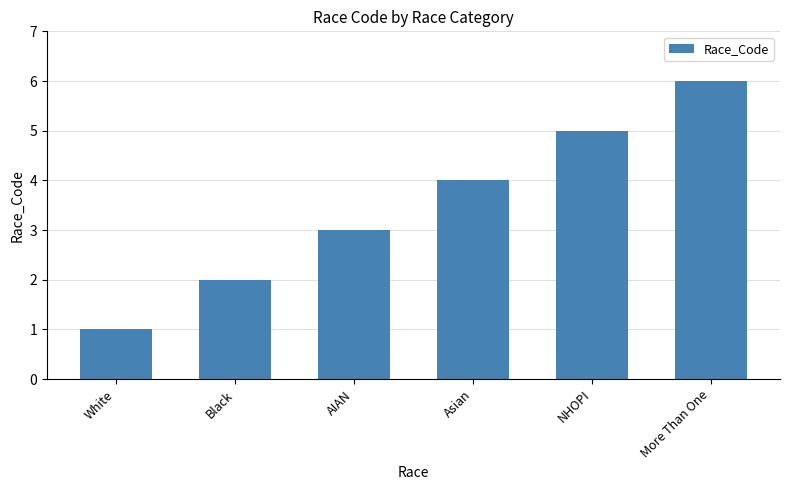

Between Black and NHOPI, which is larger?

NHOPI